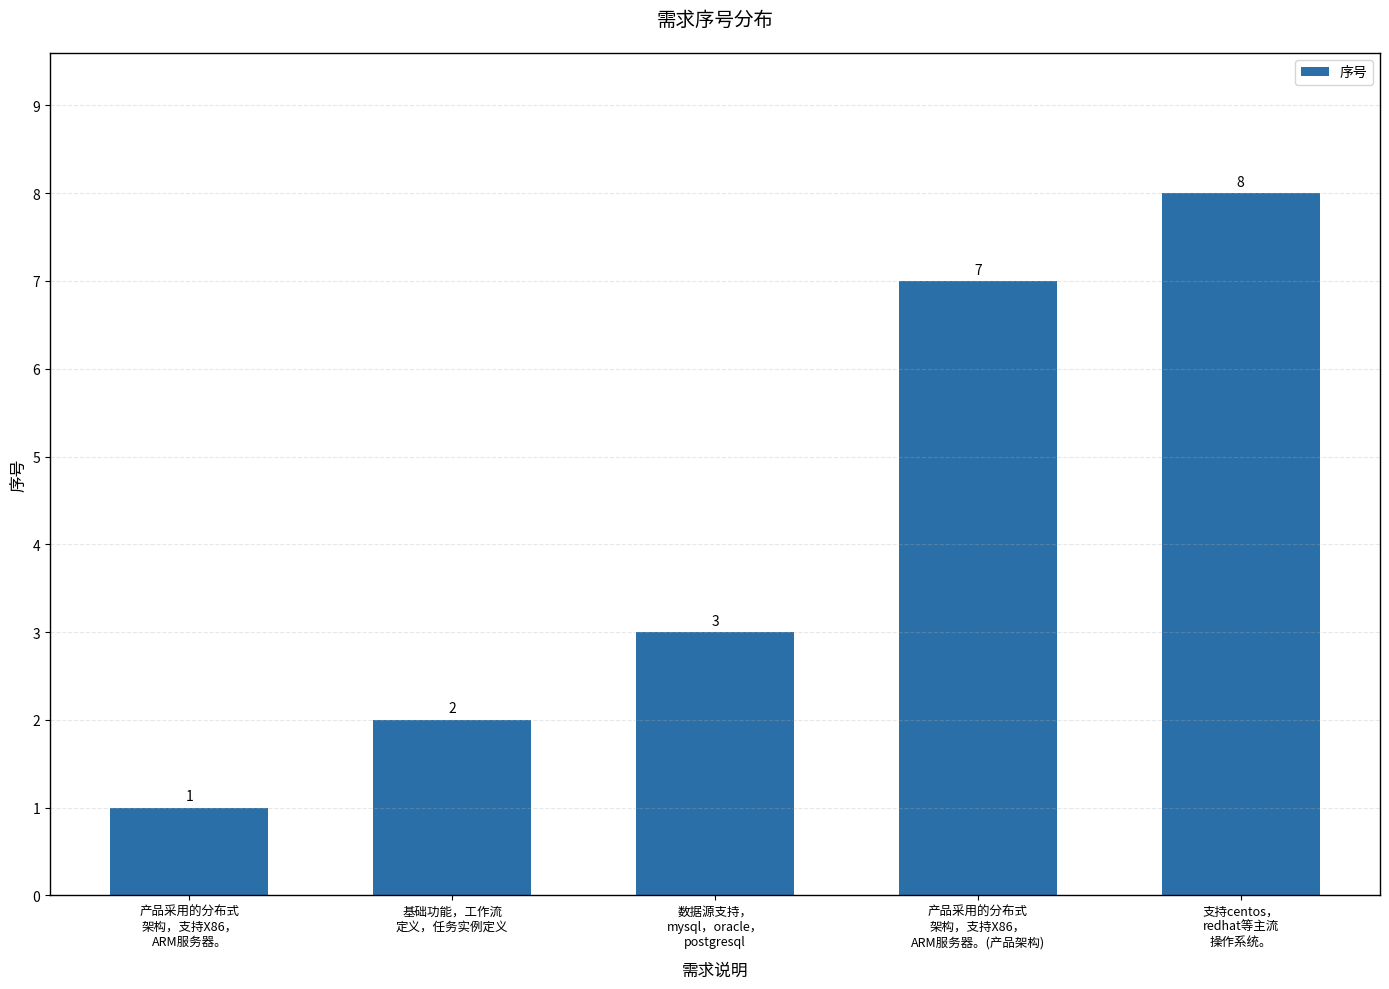

Which has a higher value, 产品采用的分布式
架构，支持X86，
ARM服务器。(产品架构) or 数据源支持，
mysql，oracle，
postgresql?

产品采用的分布式
架构，支持X86，
ARM服务器。(产品架构)